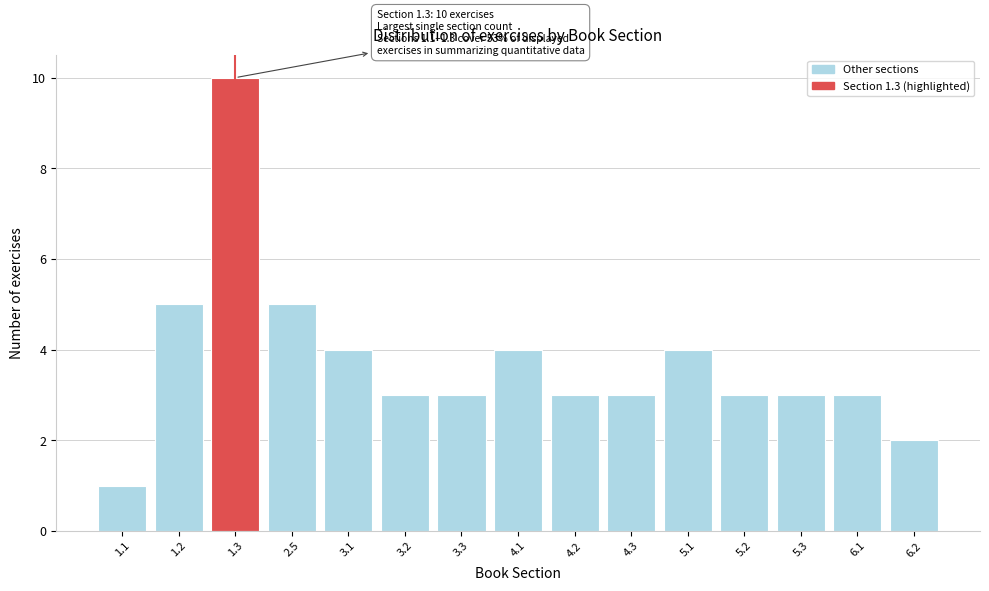

Reading left to right, what are all the values shown in this chart?

1.1=1	1.2=5	1.3=10	2.5=5	3.1=4	3.2=3	3.3=3	4.1=4	4.2=3	4.3=3	5.1=4	5.2=3	5.3=3	6.1=3	6.2=2